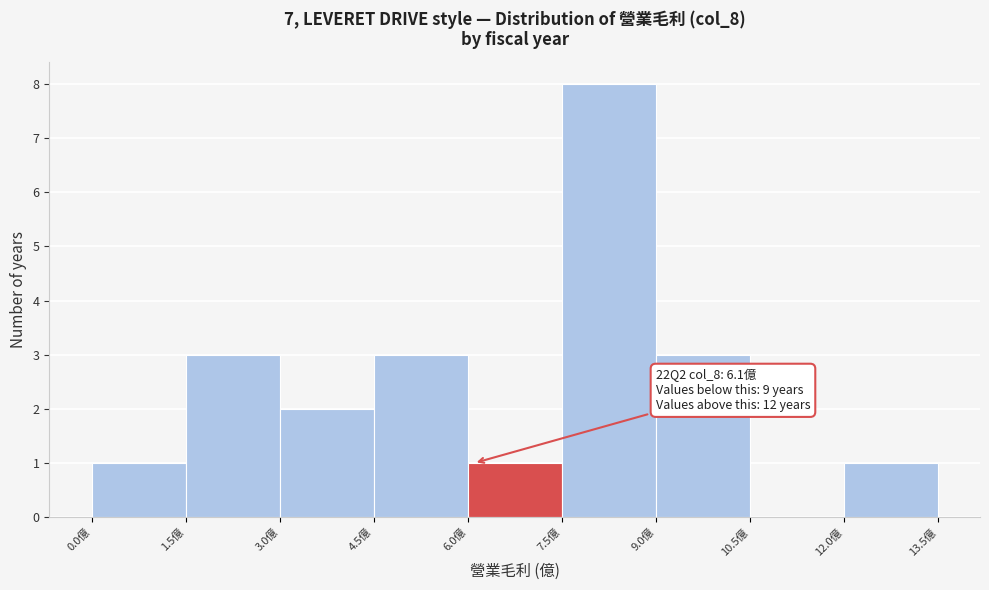

Over which range of the x-axis is the bar tallest?

7.5 to 9.0